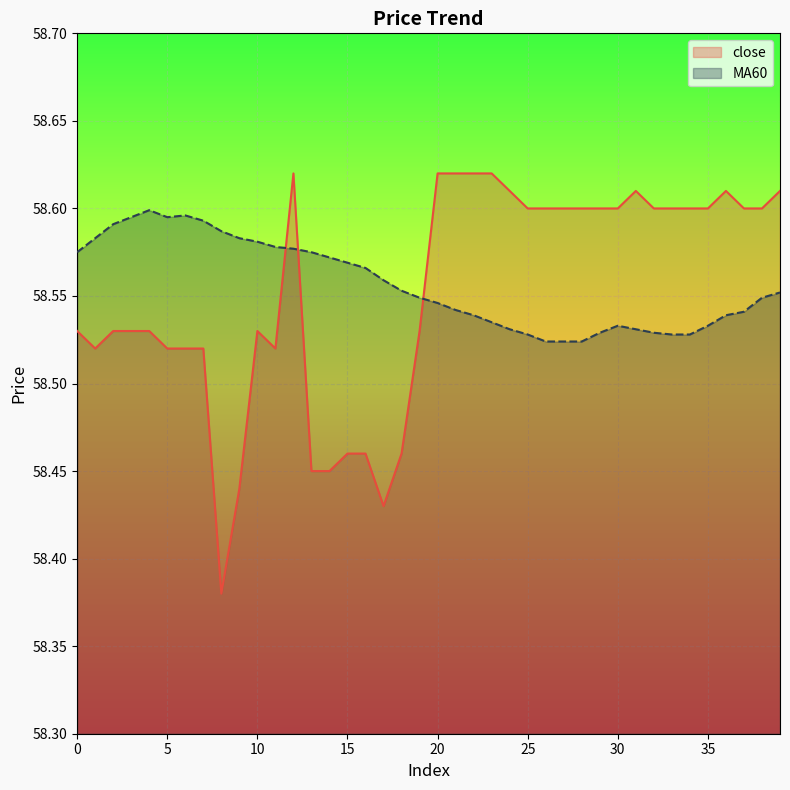

How many lines are shown in the chart?

2